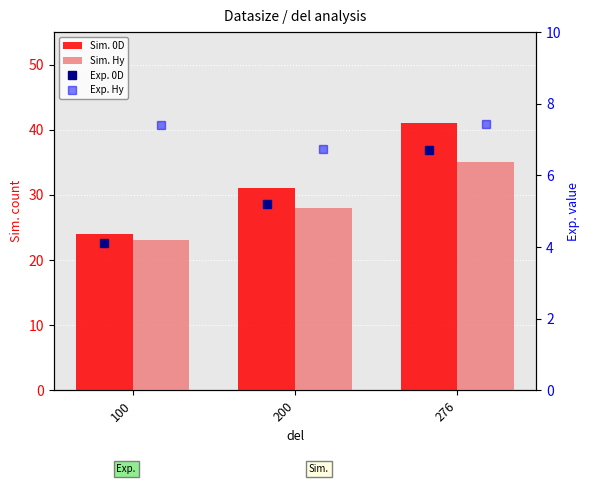

What are all the series names shown in the legend?

Sim. 0D, Sim. Hy, Exp. 0D, Exp. Hy